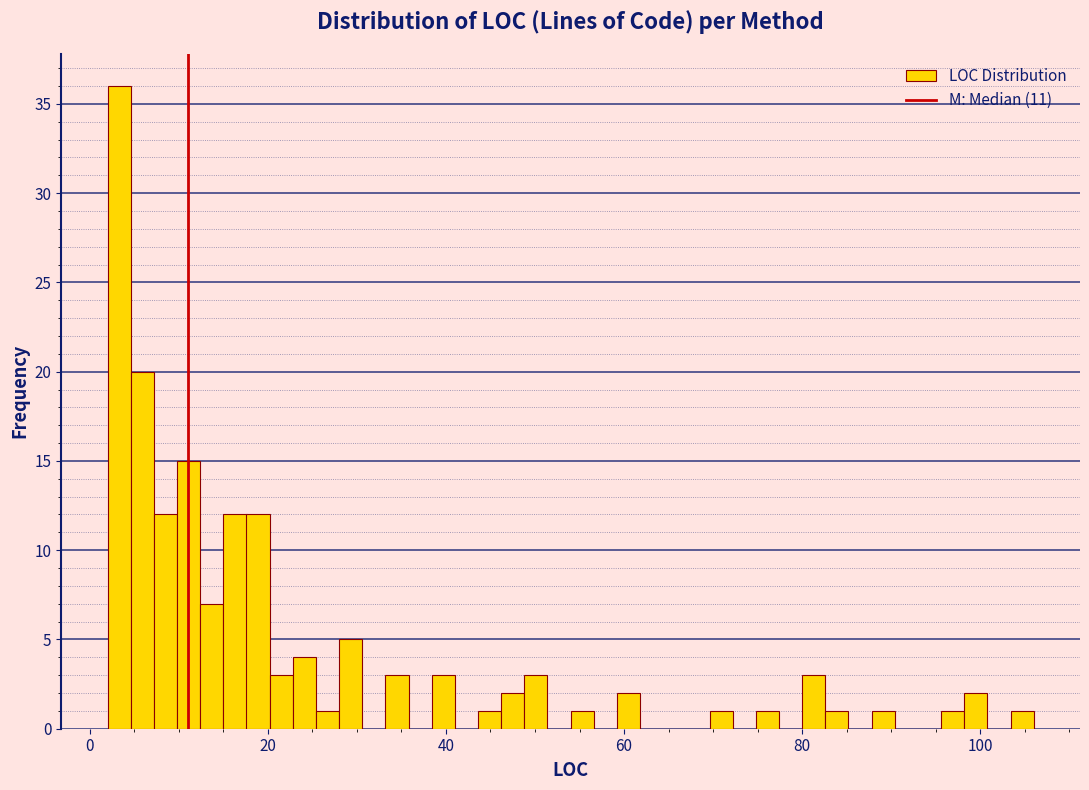

Around what value on the x-axis is the tallest bar? Give the approximate position of its centre, as read against the axis.

4